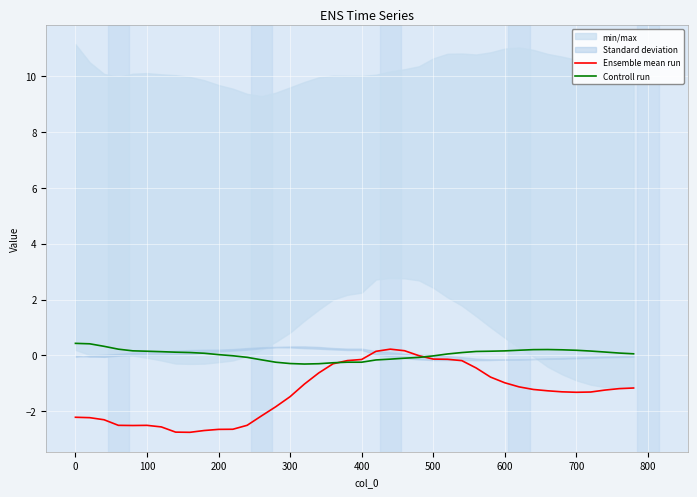

How many values in the Controll run series exceed 0?

25